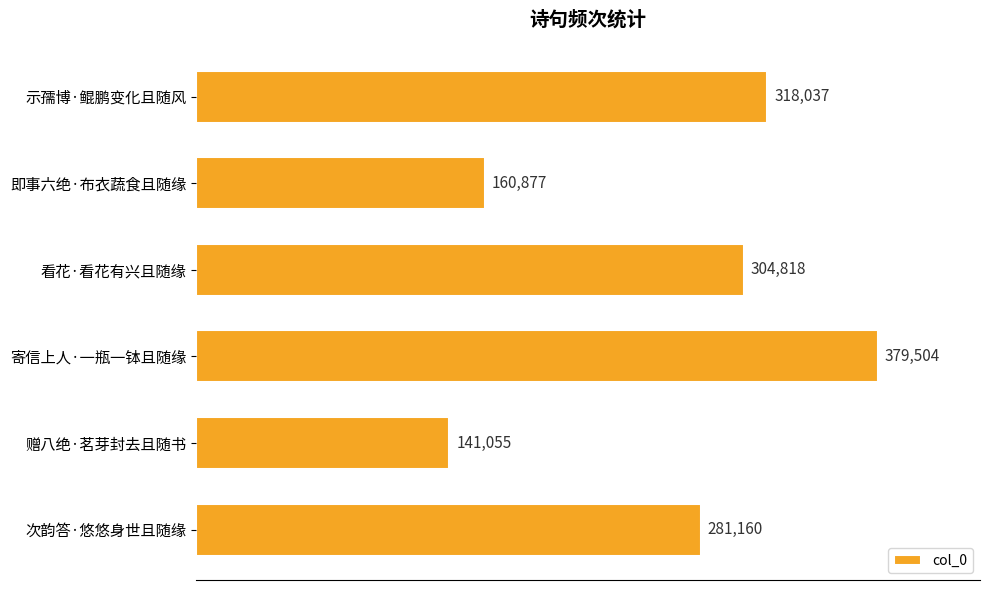

What is the minimum value shown in the chart?

141055